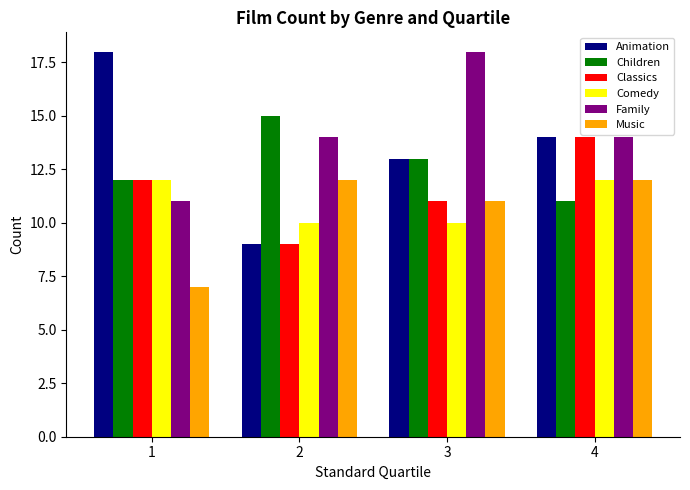

Reading left to right, transcribe all the data shown in this chart.

Animation: 1=18	2=9	3=13	4=14
Children: 1=12	2=15	3=13	4=11
Classics: 1=12	2=9	3=11	4=14
Comedy: 1=12	2=10	3=10	4=12
Family: 1=11	2=14	3=18	4=14
Music: 1=7	2=12	3=11	4=12